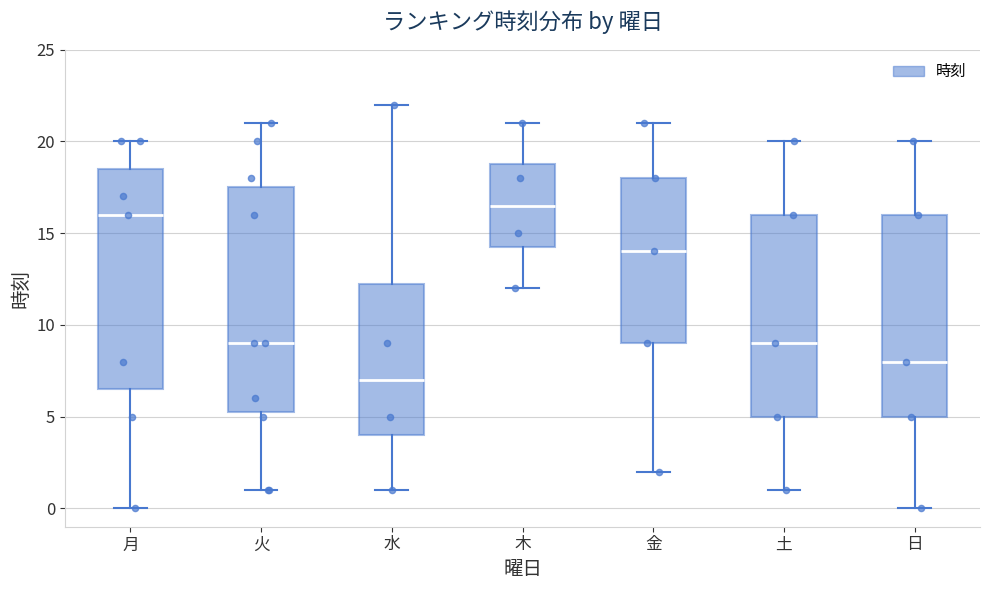

Reading left to right, transcribe this box plot: for each box, give where its median line is, the range the box spans, and where its two whiskers end, as read against the y-axis. The values are not printed on the chart, so give them approximately, as read against the axis.

月: median 16.0, box 6.5 to 18.5, whiskers 0.0 to 20.0
火: median 9.0, box 5.5 to 17.5, whiskers 1.0 to 21.0
水: median 7.0, box 4.0 to 12.5, whiskers 1.0 to 22.0
木: median 16.5, box 14.5 to 19.0, whiskers 12.0 to 21.0
金: median 14.0, box 9.0 to 18.0, whiskers 2.0 to 21.0
土: median 9.0, box 5.0 to 16.0, whiskers 1.0 to 20.0
日: median 8.0, box 5.0 to 16.0, whiskers 0.0 to 20.0